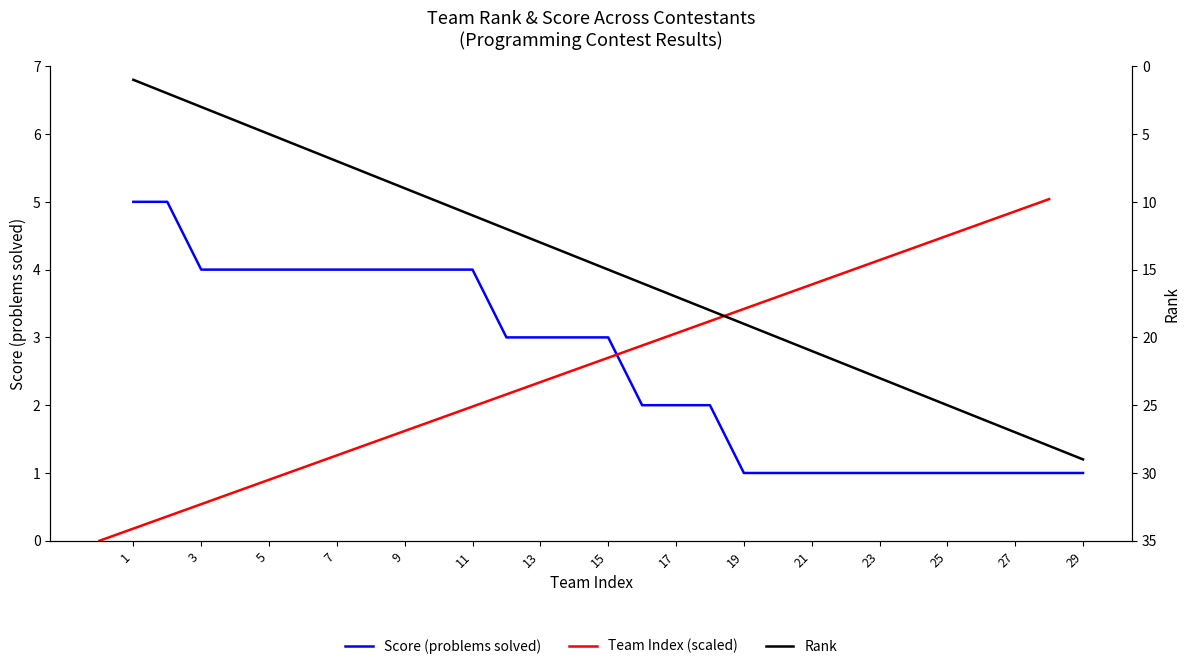

How many series are shown in this chart?

3